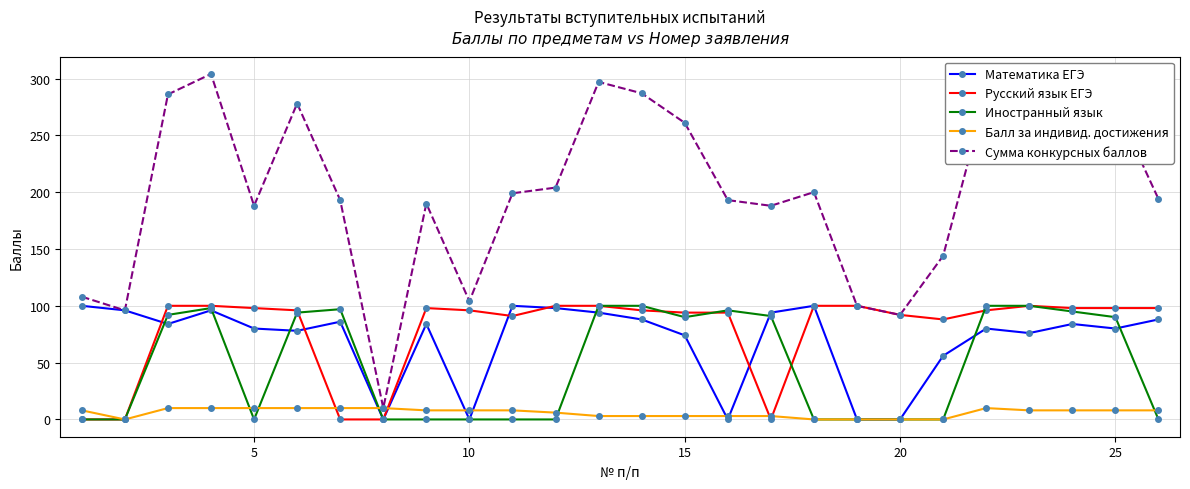

Which series has the largest total across all categories?

Сумма конкурсных баллов